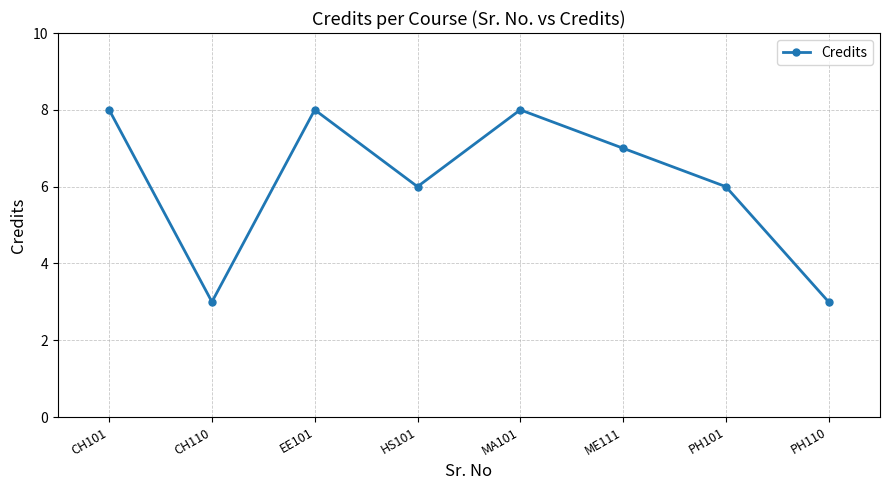

Does the chart have visible grid lines?

Yes